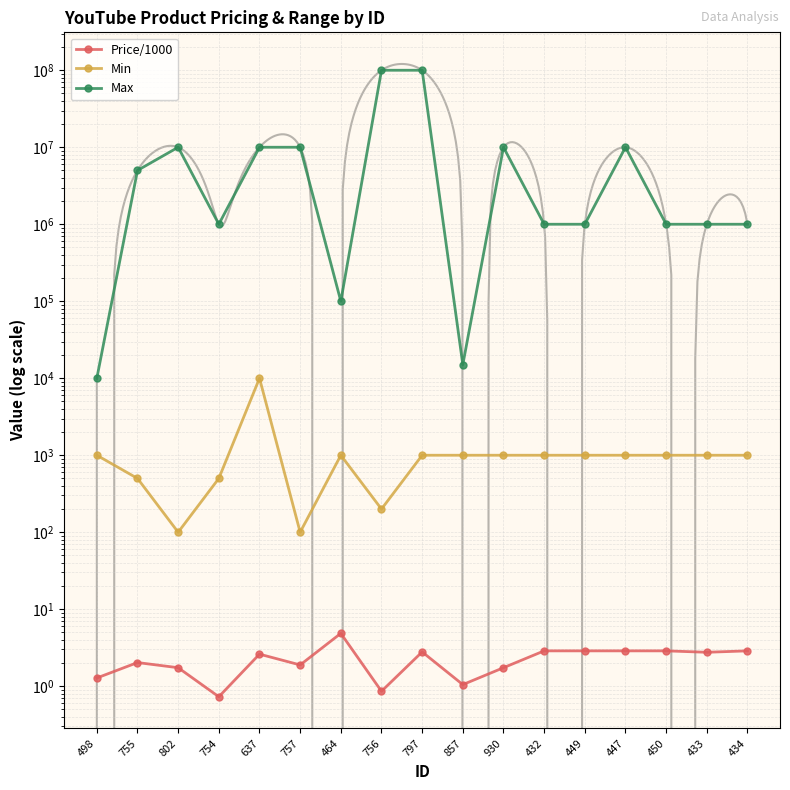

Rank the categories by Min value from highest to lowest.

637, 498, 464, 797, 857, 930, 432, 449, 447, 450, 433, 434, 755, 754, 756, 802, 757